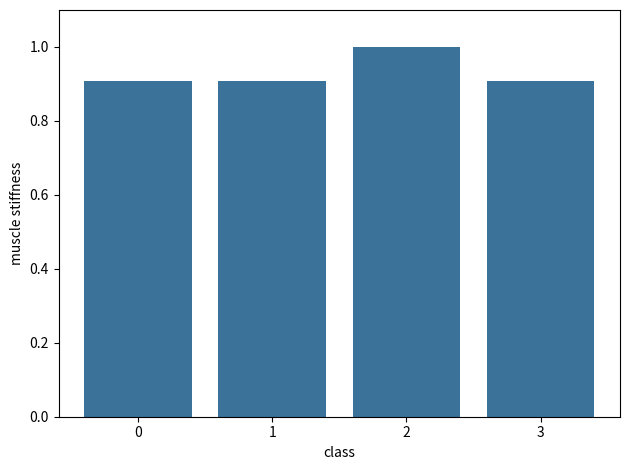

What is the value of the 2nd bar from the left?

0.9